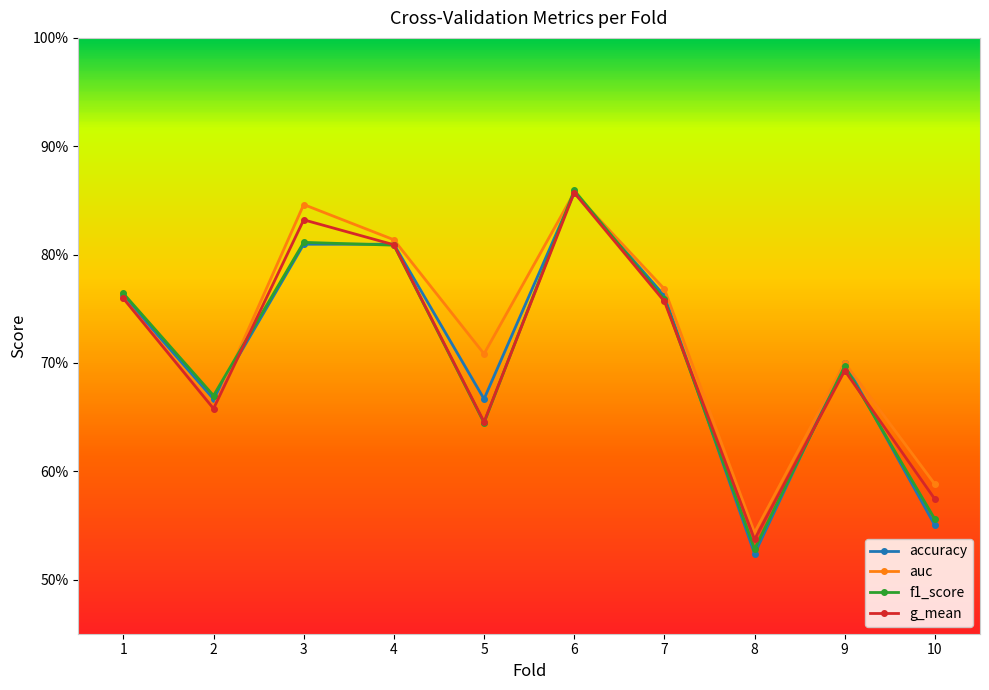

Is this an area chart (filled region under the line)?

No